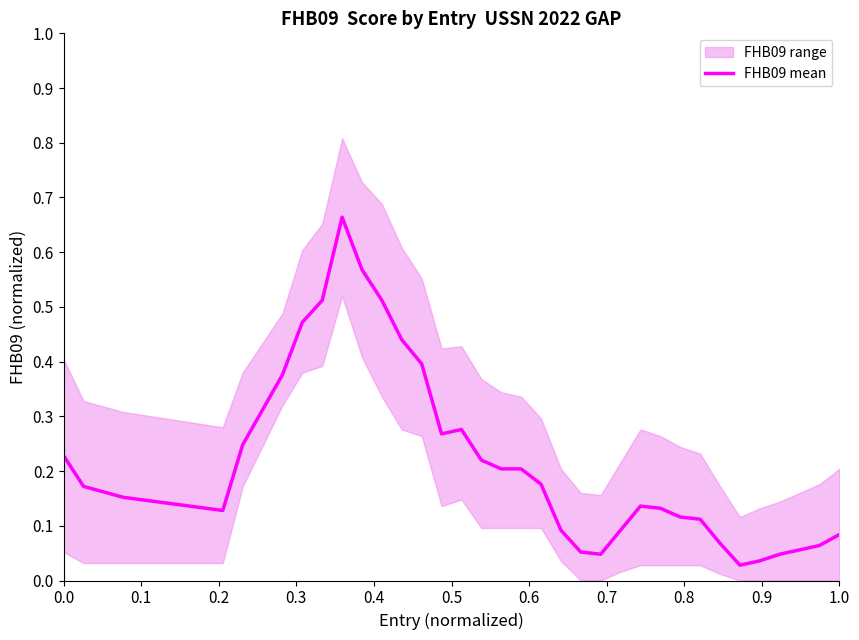

What is the maximum value shown in the chart?

0.7